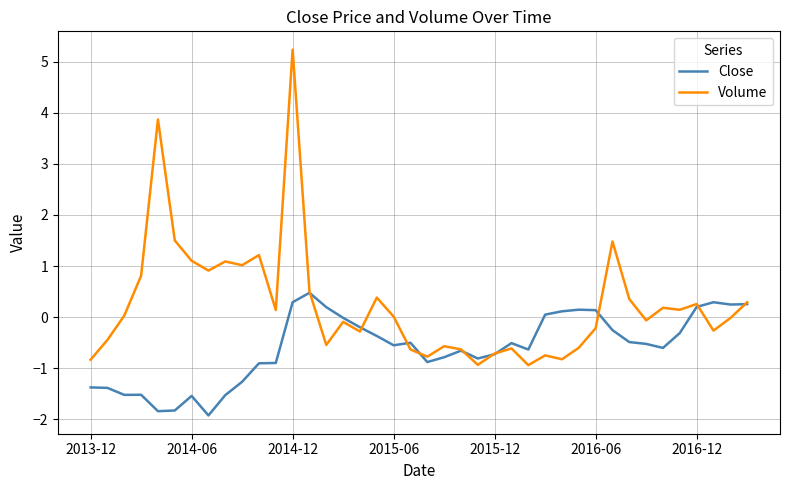

What is the maximum value for Volume?

5.2